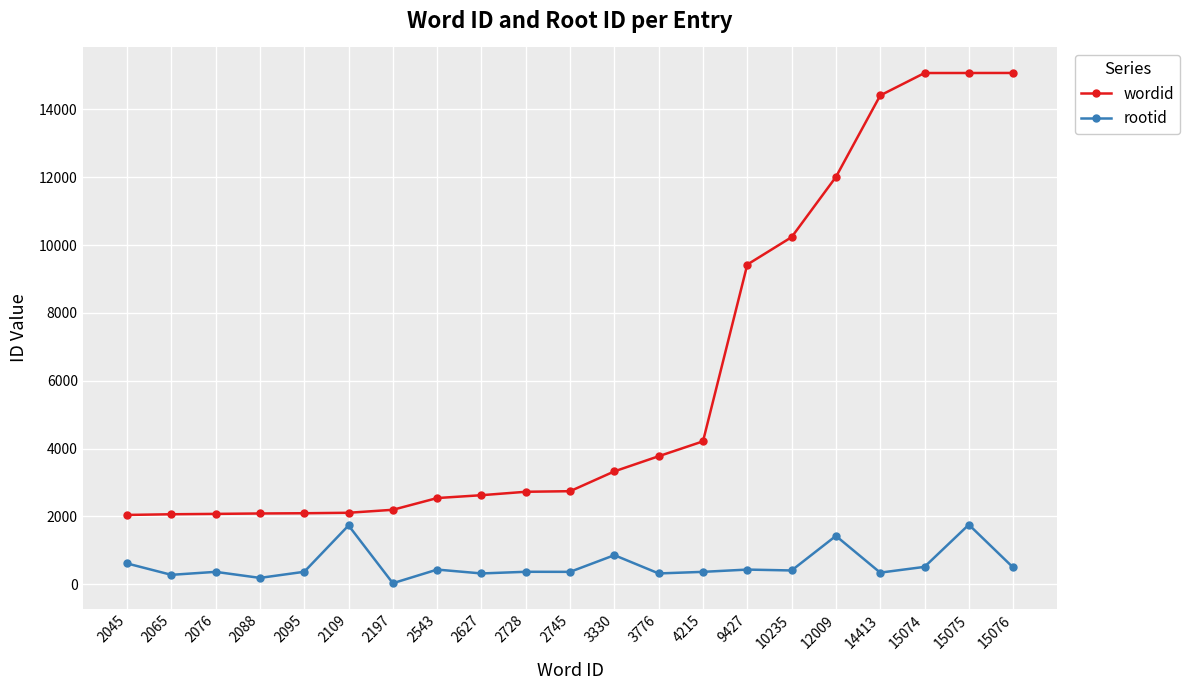

At 2095, list the series in order from smallest to largest.

rootid, wordid